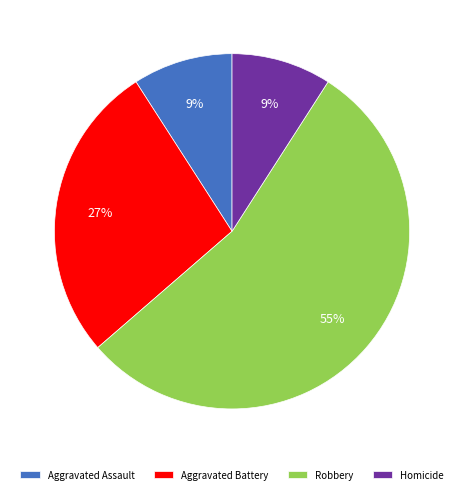

To the nearest percent, what is the combined percentage of Aggravated Assault and Robbery?

64%